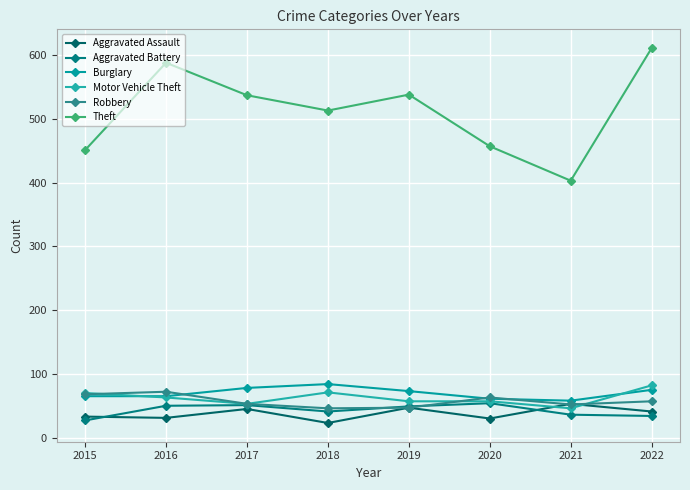

What is the difference between the second highest and second lowest values in the Theft series?

137